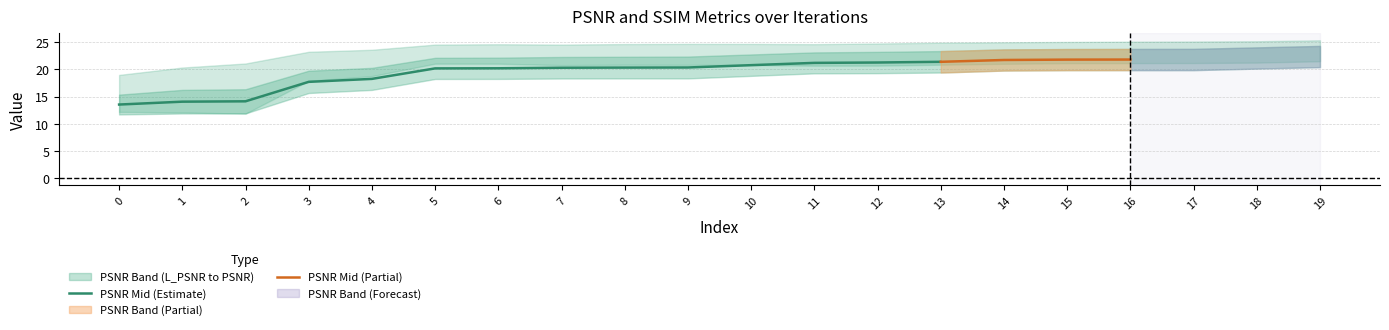

The value of PSNR Mid (Estimate) at 0 is 23.1. True or false?

False